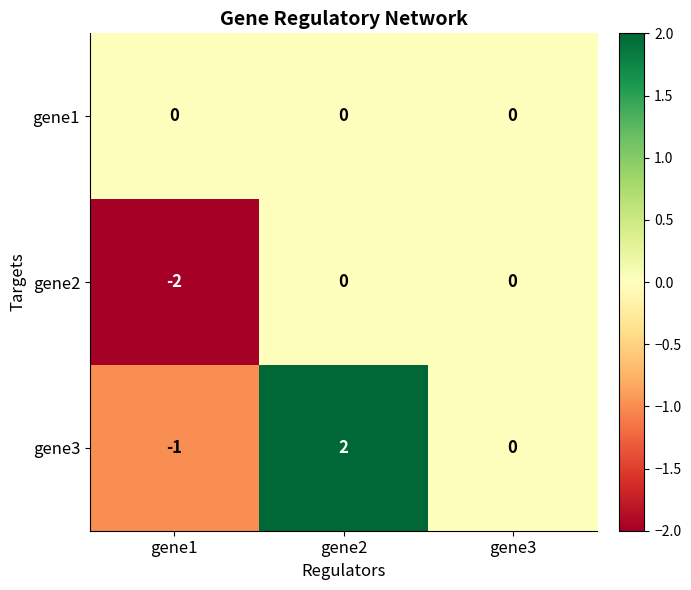

Which series has the widest spread of values?

gene3